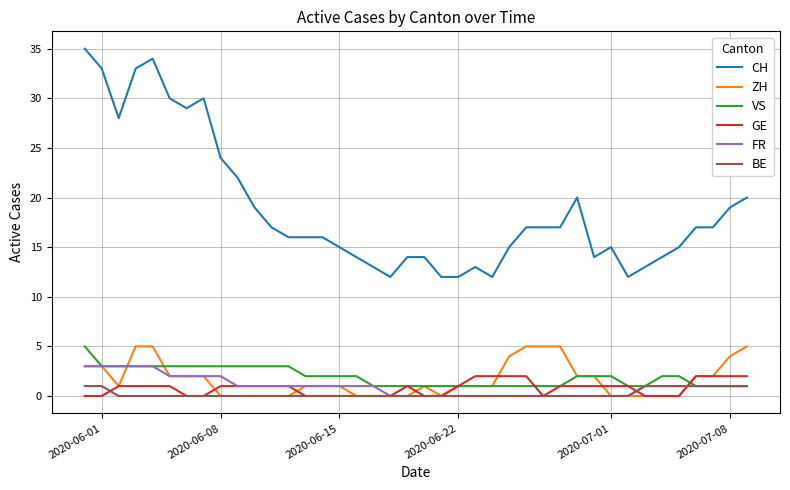

What is the highest value of the CH series?

35